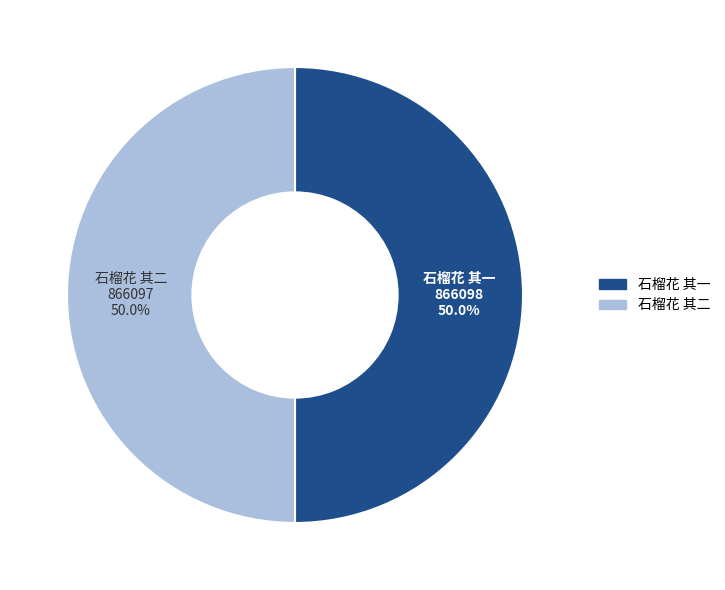

What is the ratio of the value at 石榴花 其二 to the value at 石榴花 其一?

1.0